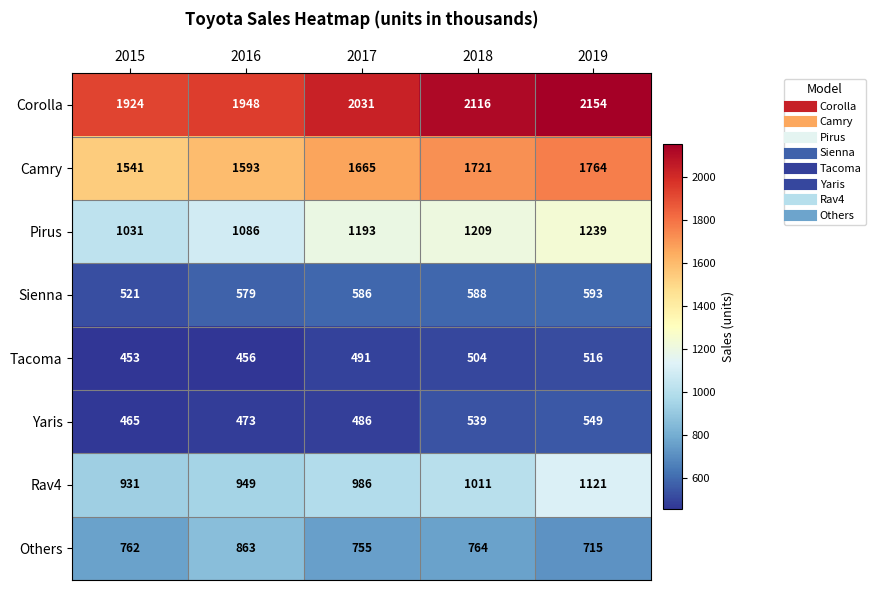

Where is Yaris nearest to the value 507?

2017